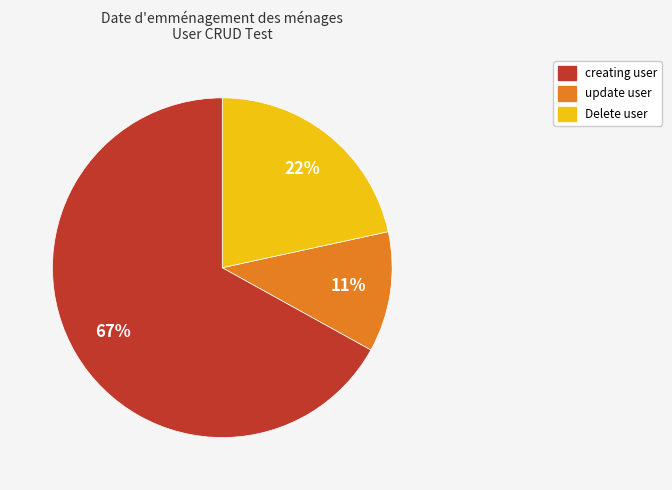

Combined, do update user and Delete user account for over 50%?

No